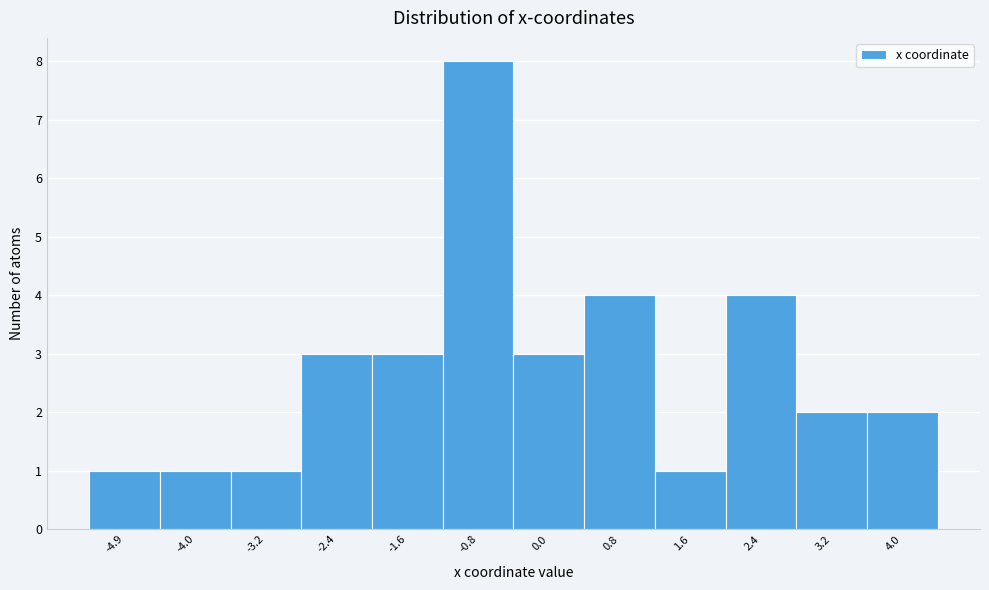

Reading left to right, what are all the values shown in this chart?

-4.9=1	-4.0=1	-3.2=1	-2.4=3	-1.6=3	-0.8=8	0.0=3	0.8=4	1.6=1	2.4=4	3.2=2	4.0=2